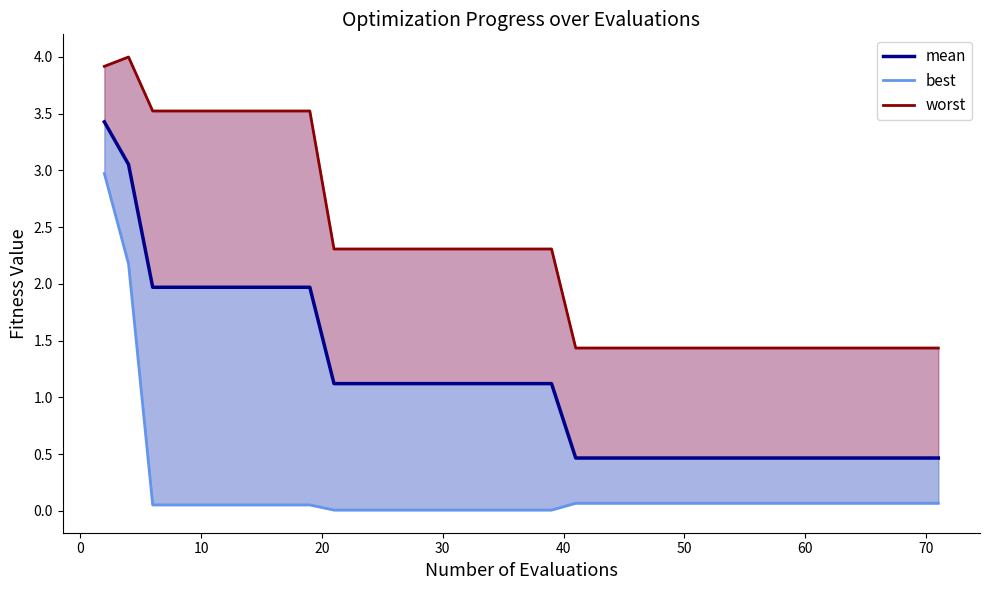

True or false: mean and worst (line) cross at least once.

False